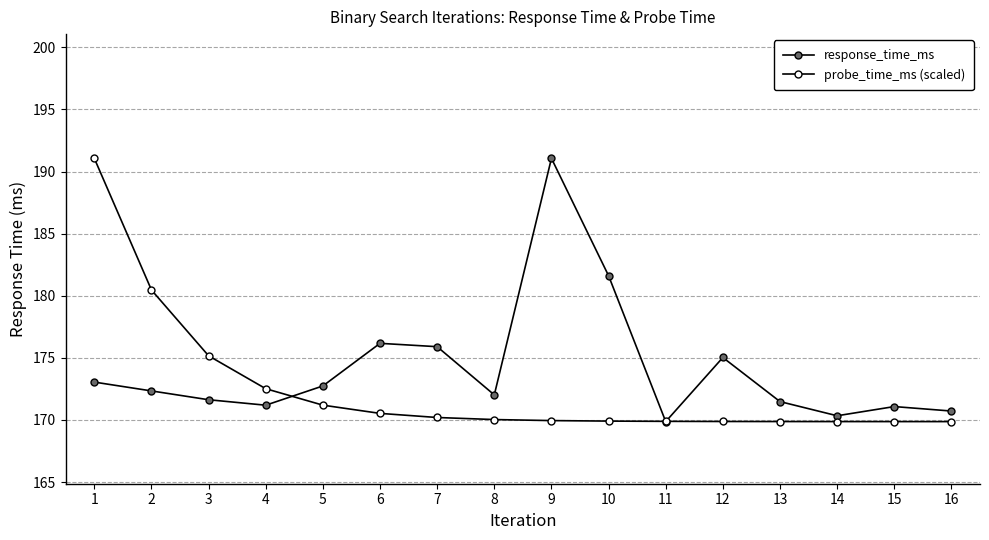

True or false: probe_time_ms (scaled) has more than 1 interior local peaks.

False